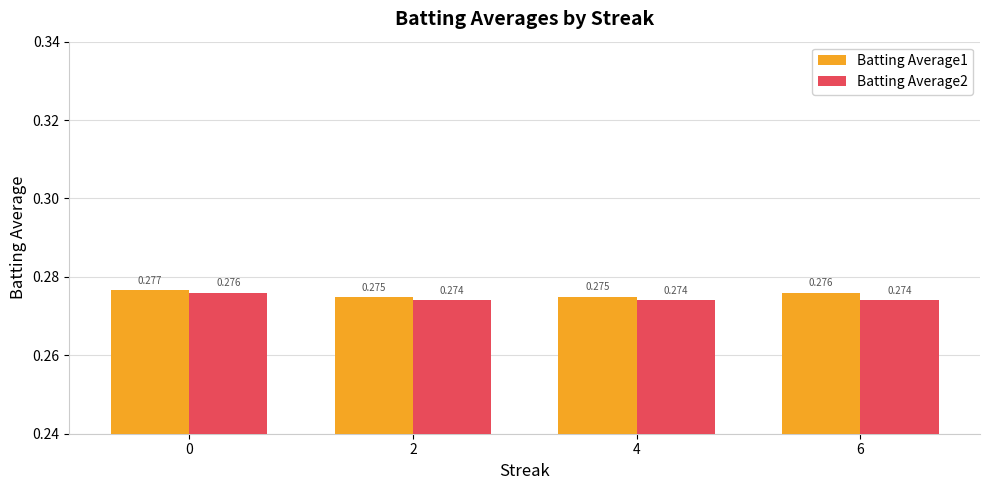

Is the value of Batting Average1 at 0 greater than the value of Batting Average2 at 2?

Yes